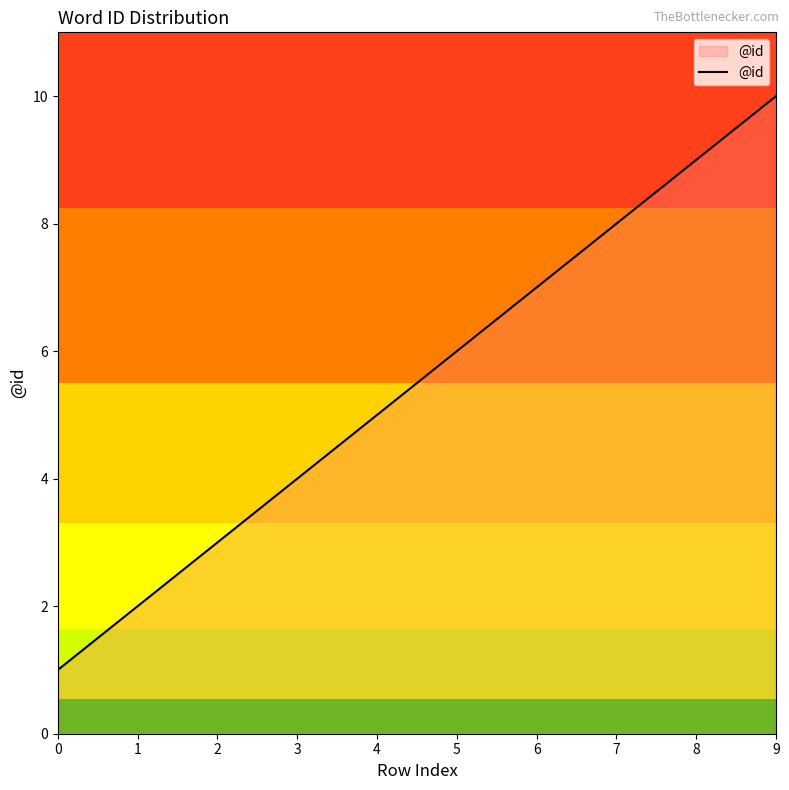

Reading left to right, list all the values displayed in this chart.

1	2	3	4	5	6	7	8	9	10